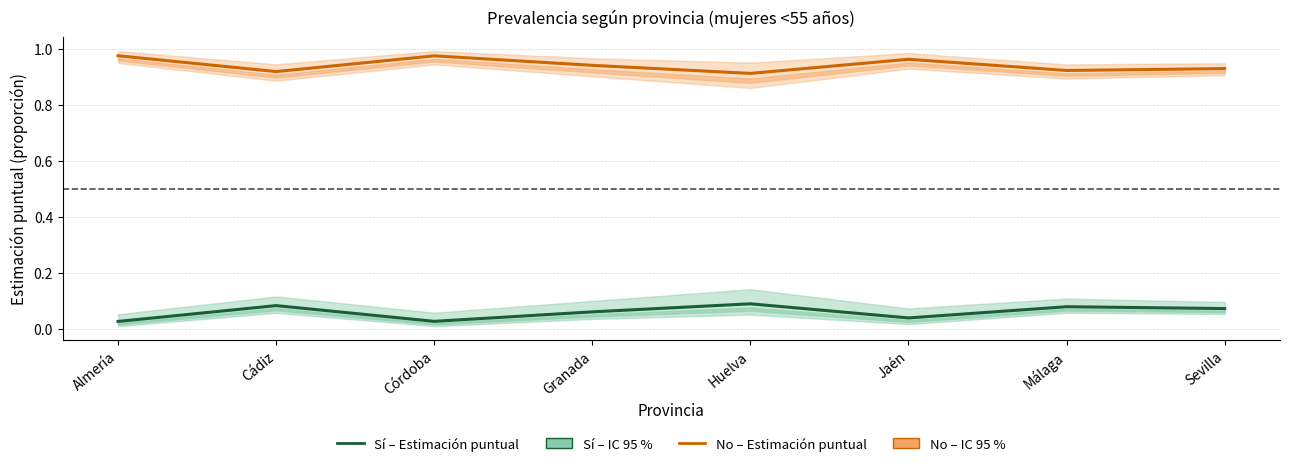

List the series in order of their overall mean, highest first.

No – Estimación puntual, Sí – Estimación puntual